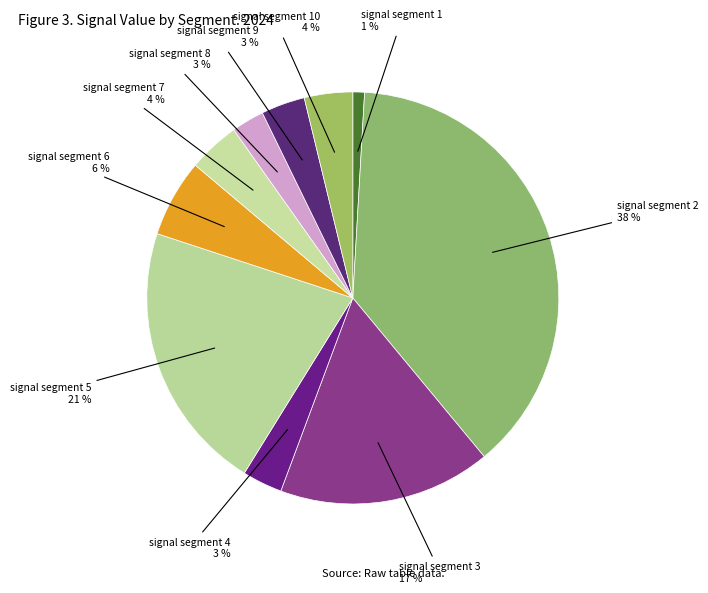

Rank the categories by value from lowest to highest.

signal segment 1, signal segment 8, signal segment 4, signal segment 9, signal segment 10, signal segment 7, signal segment 6, signal segment 3, signal segment 5, signal segment 2